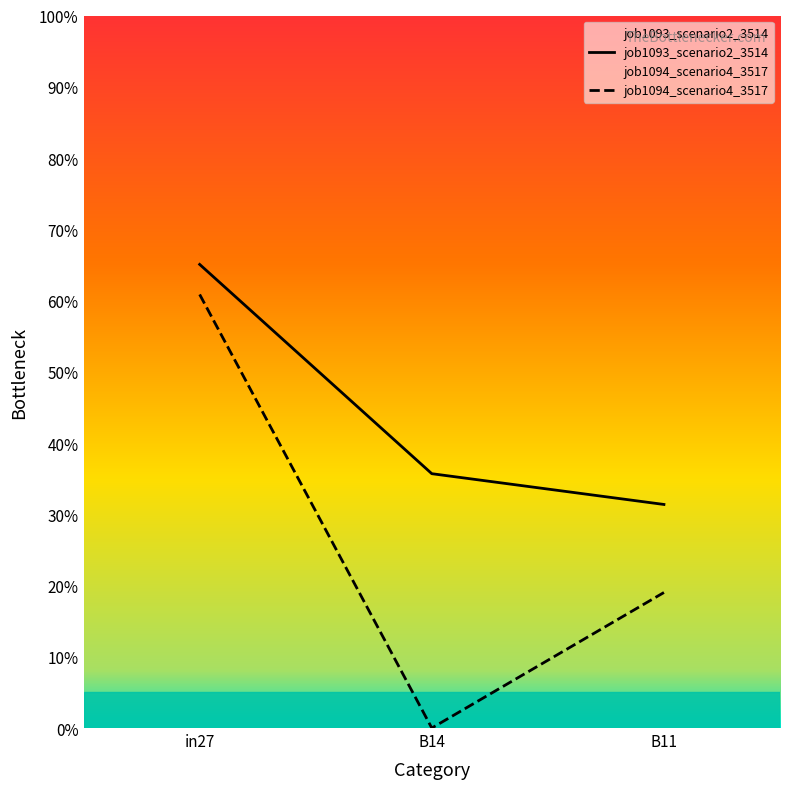

The value of job1093_scenario2_3514 at B11 is 0.1. True or false?

False